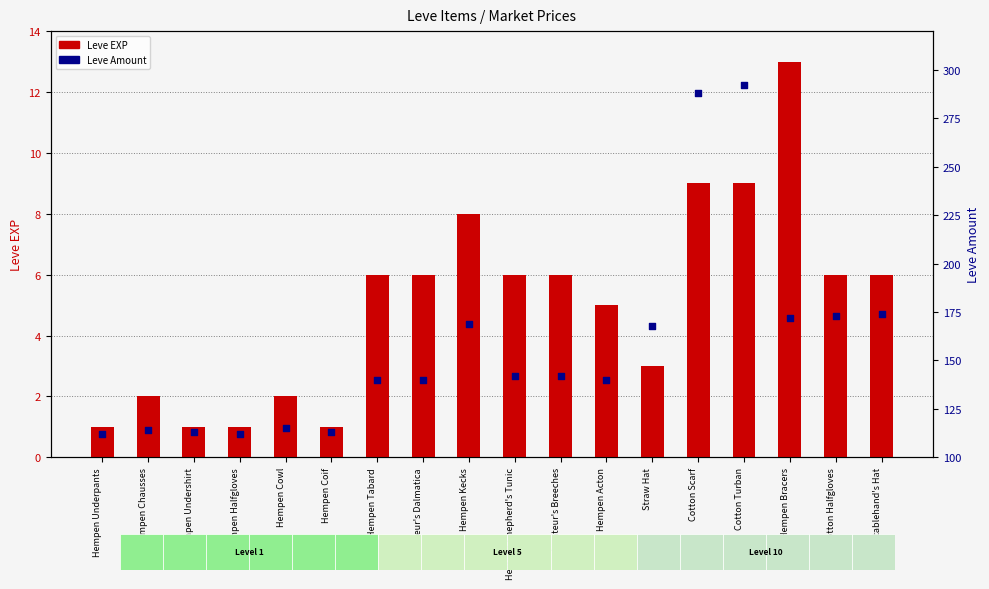

Is the value of Leve EXP at Hempen Shepherd's Tunic greater than the value of Leve Amount at Hempen Underpants?

No